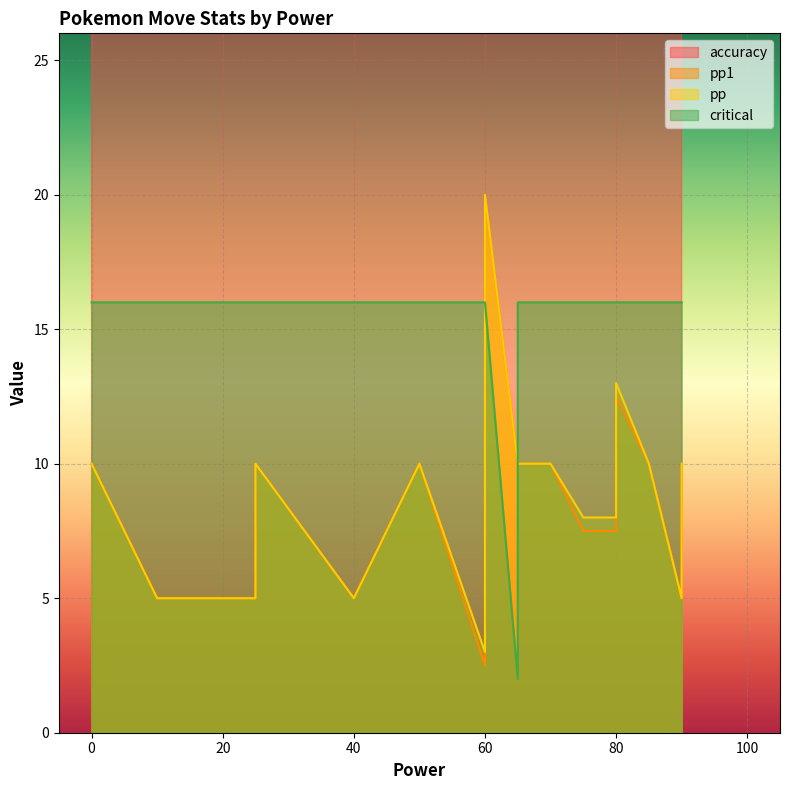

What is the sum of all pp1 values?

177.5